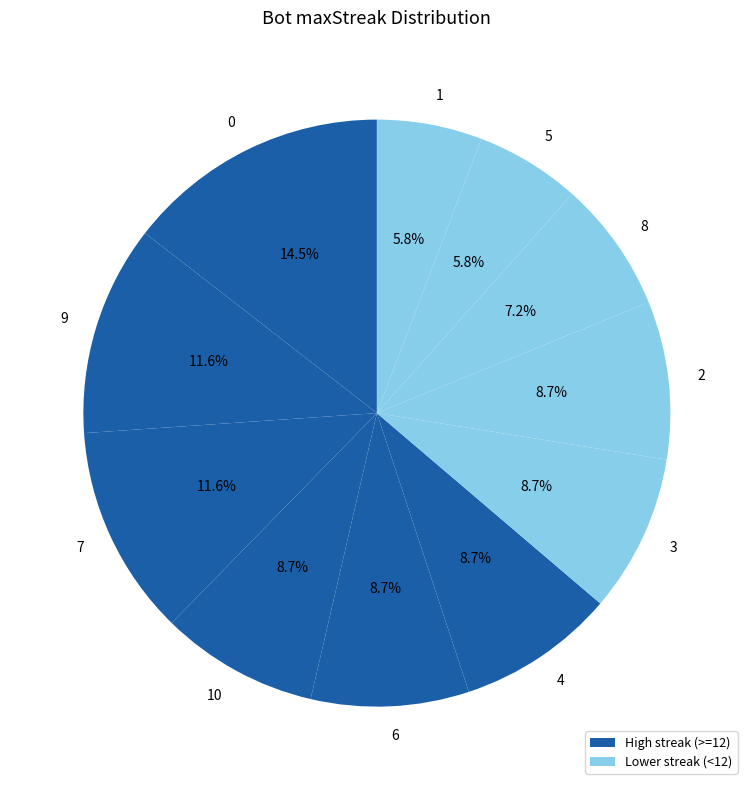

Is there a majority slice in this chart?

No